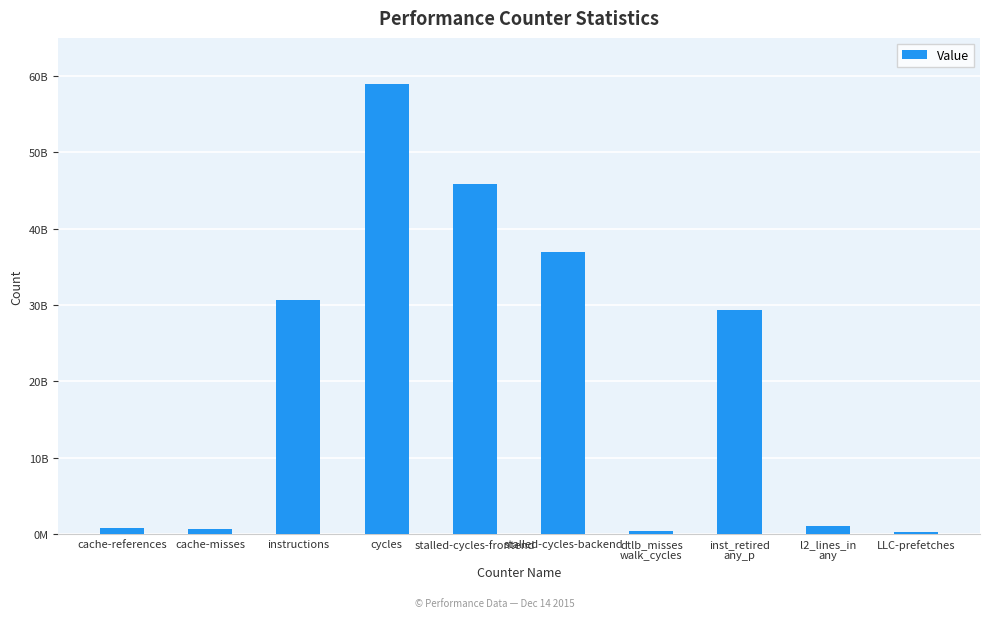

Where does the data first go above 29402405390?

instructions